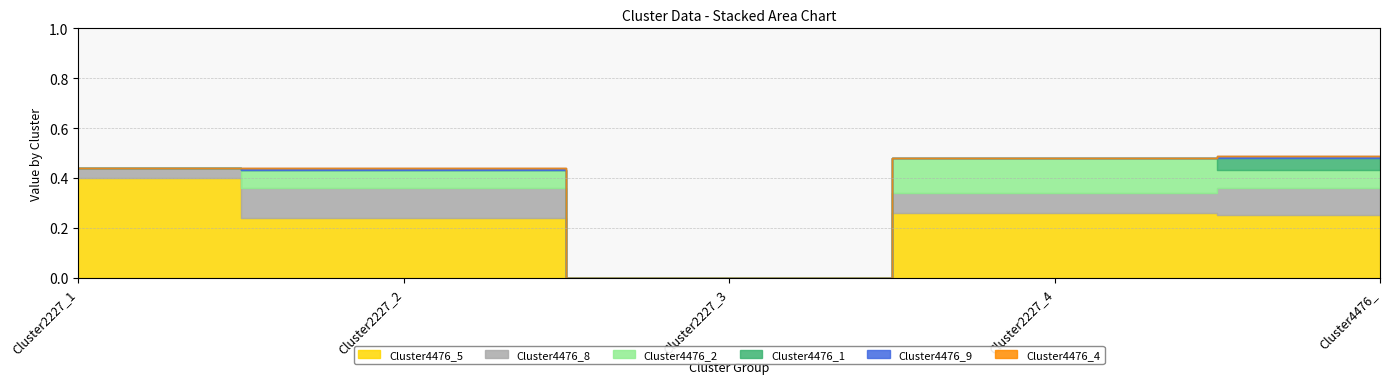

What position from the left is Cluster2227_4?

4